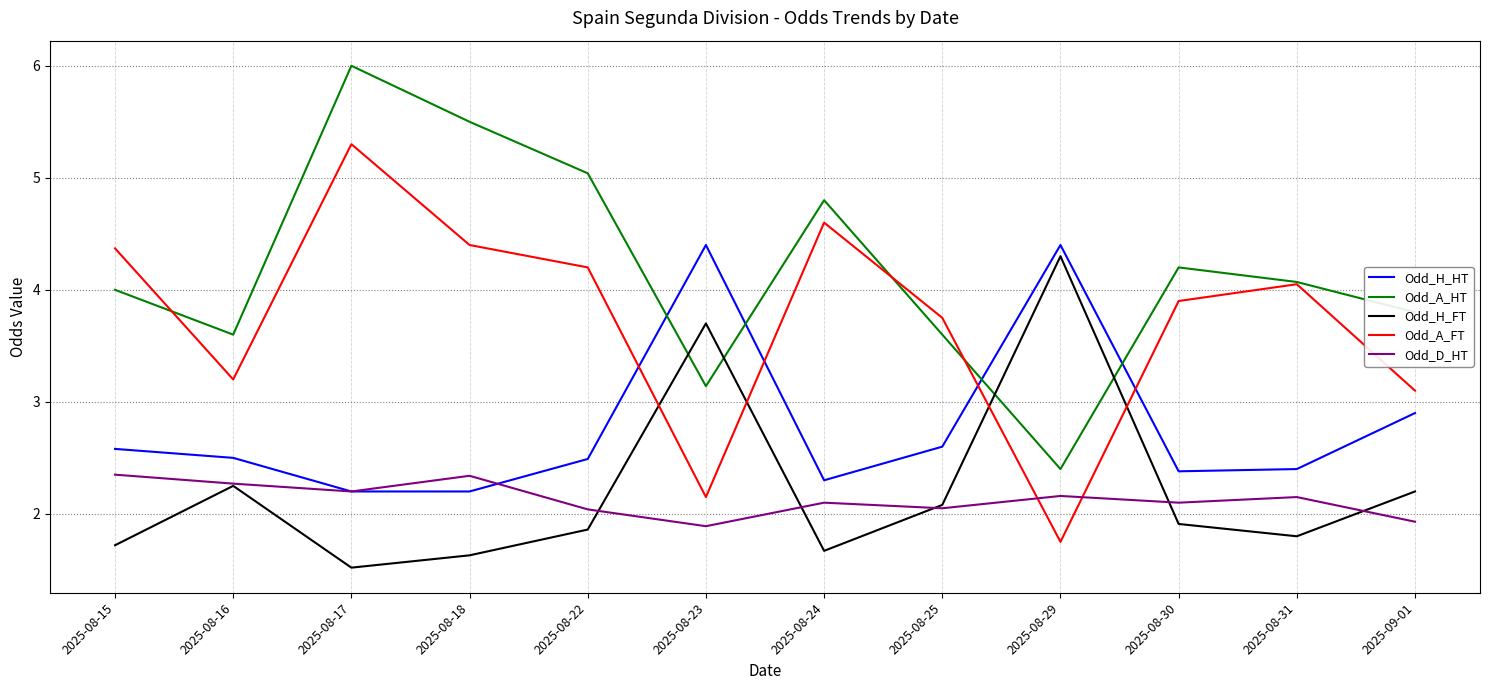

What is the total value across all series at 2025-08-31?

14.5